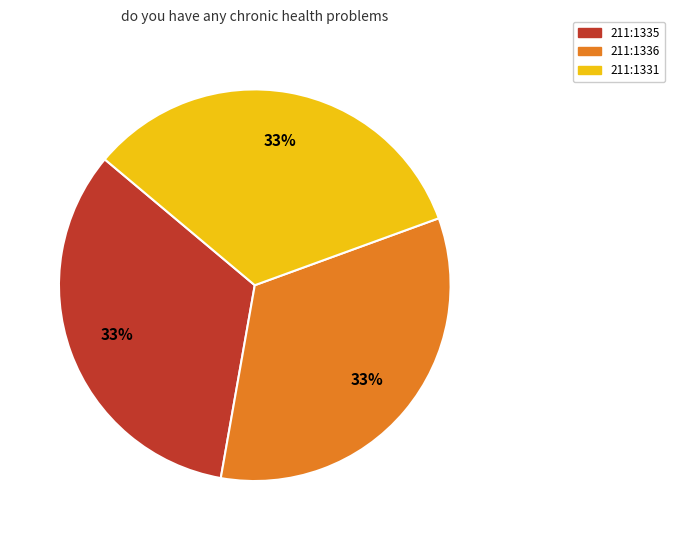

Is there any slice that represents more than half of the pie?

No